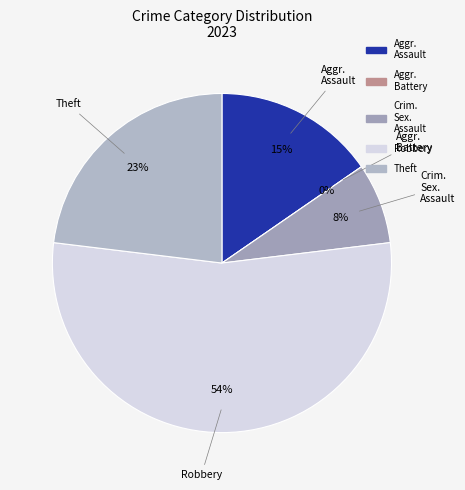

How many segments does this pie chart have?

5